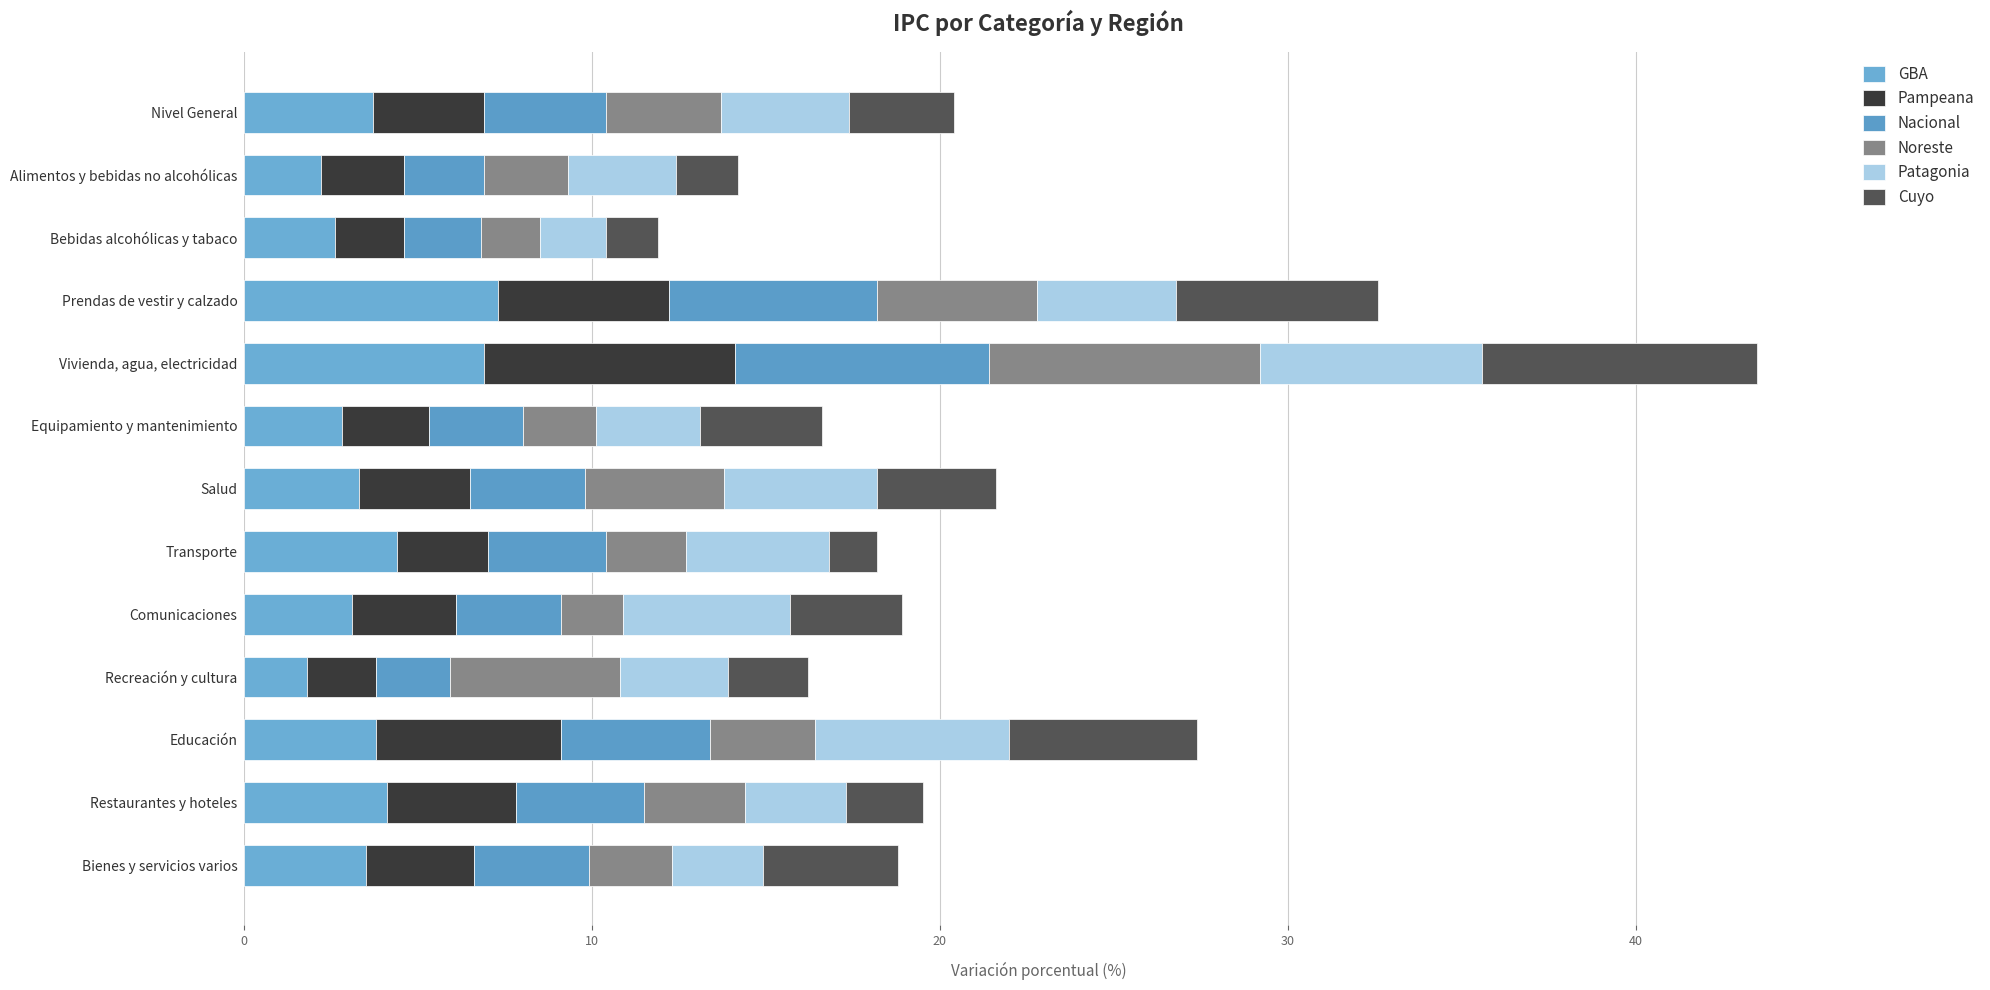

How many data points does each series have?

13